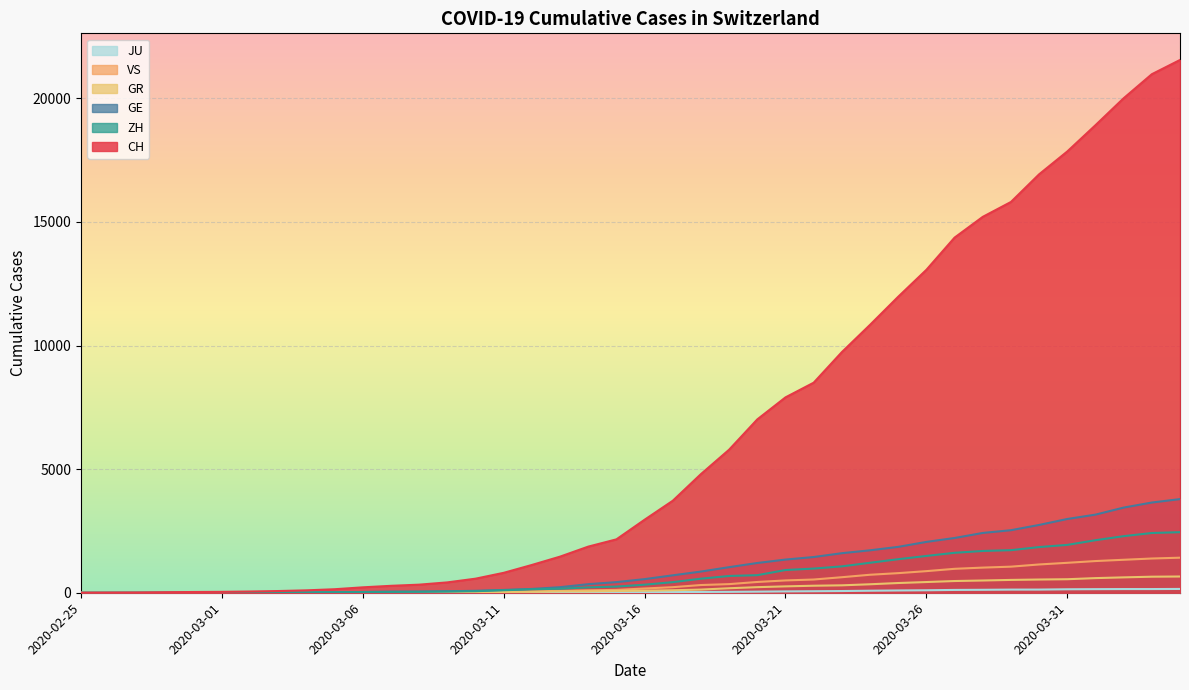

How many lines are shown in the chart?

6